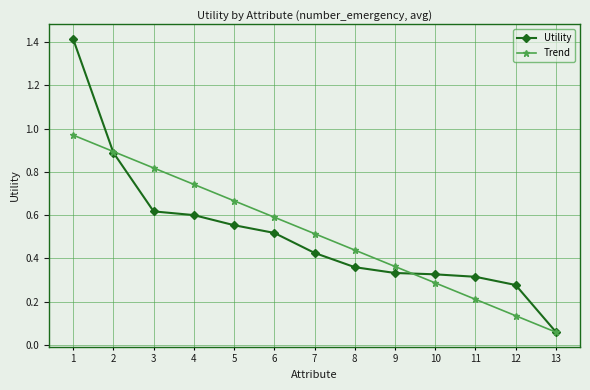

At how many categories does at least one series exceed 0?

13